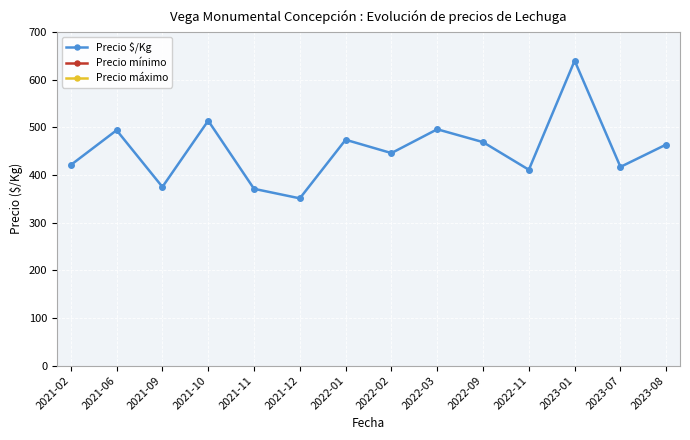

Reading right to left, list all the values displayed in this chart.

Precio $/Kg: 464	417	640	411	469	496	446	474	351	371	514	375	494	421
Precio mínimo: 6125	6375	9000	4750	6000	5750	5625	4500	4333	4250	5750	5625	5750	5000
Precio máximo: 6625	6875	10000	5250	6750	6250	6125	5000	4667	4750	6250	6125	6250	5500